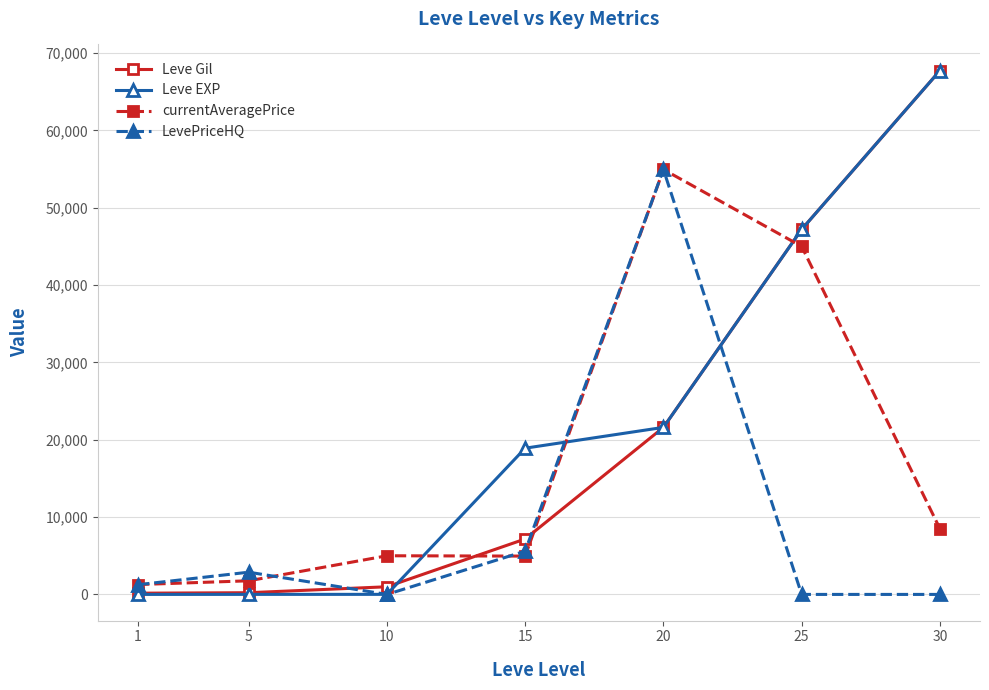

Which series ends up on top after the final intersection of Leve Gil and LevePriceHQ?

Leve Gil